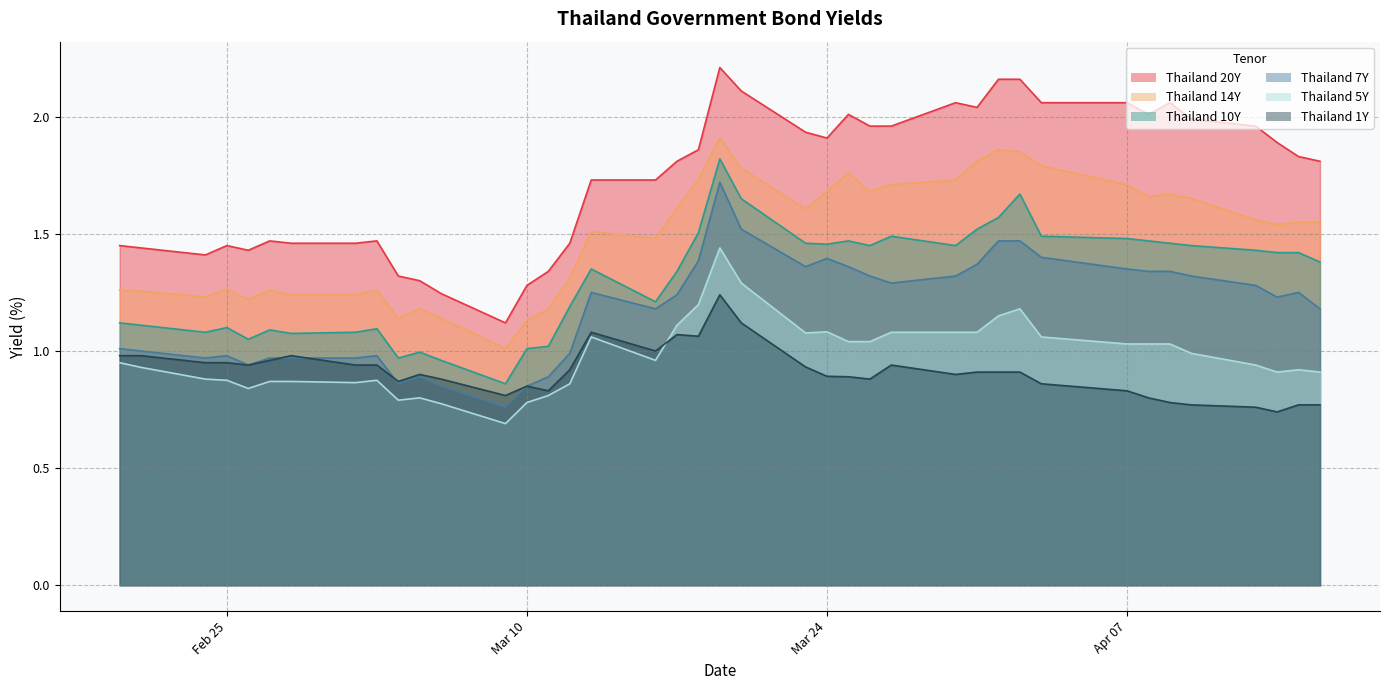

Which series has the largest range (max minus min)?

Thailand 20Y